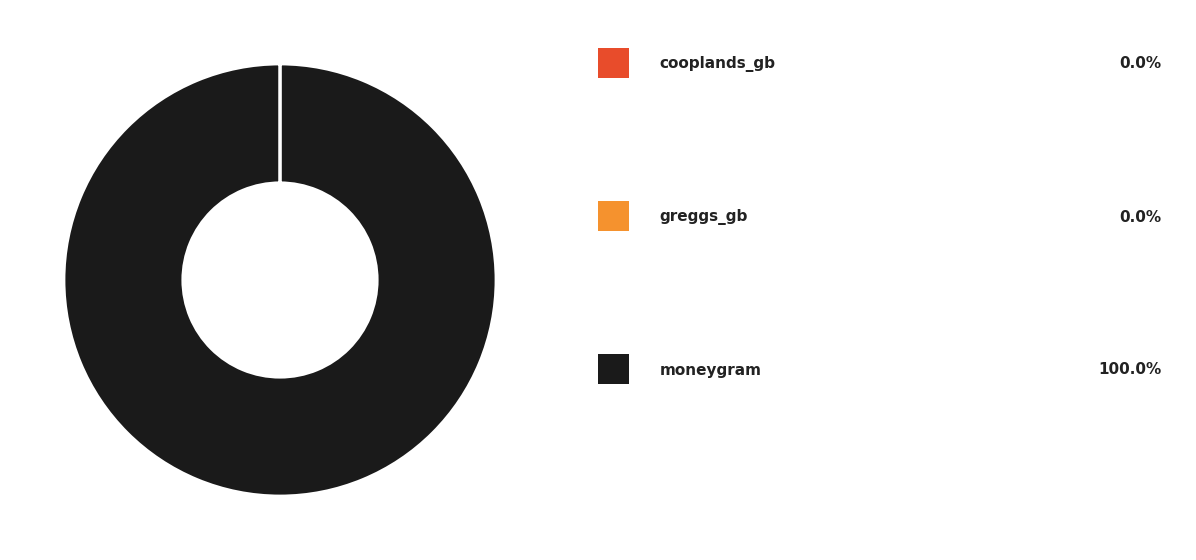

Is there a majority slice in this chart?

Yes